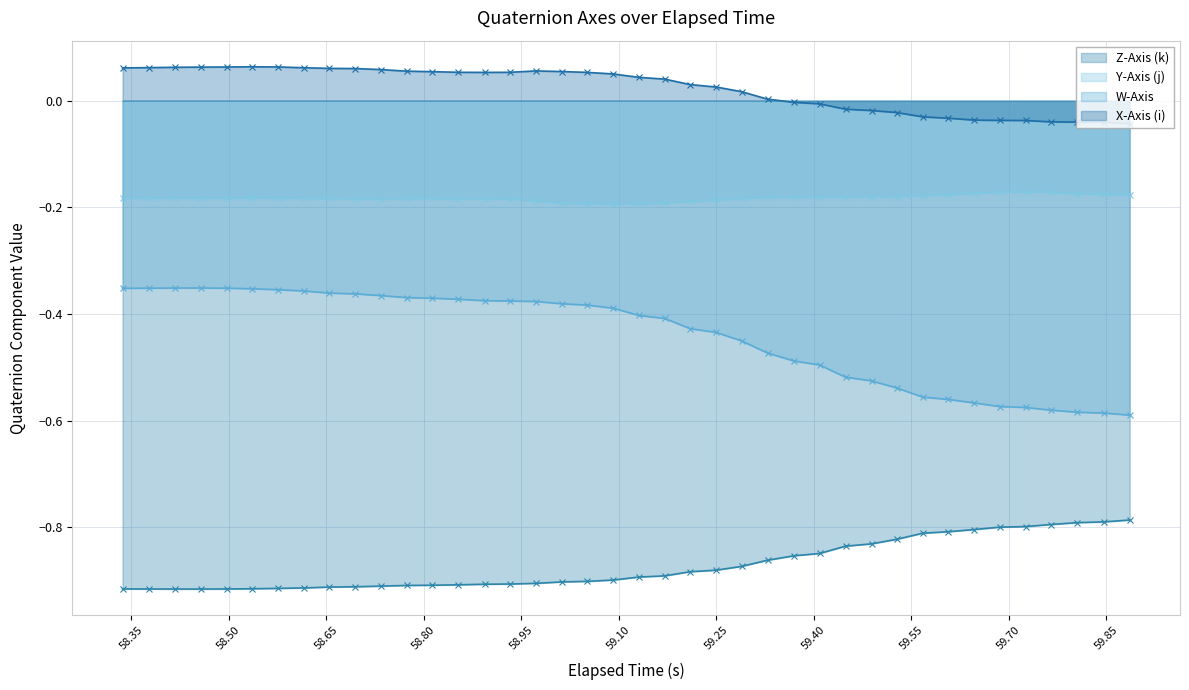

Which series has the largest range (max minus min)?

W-Axis